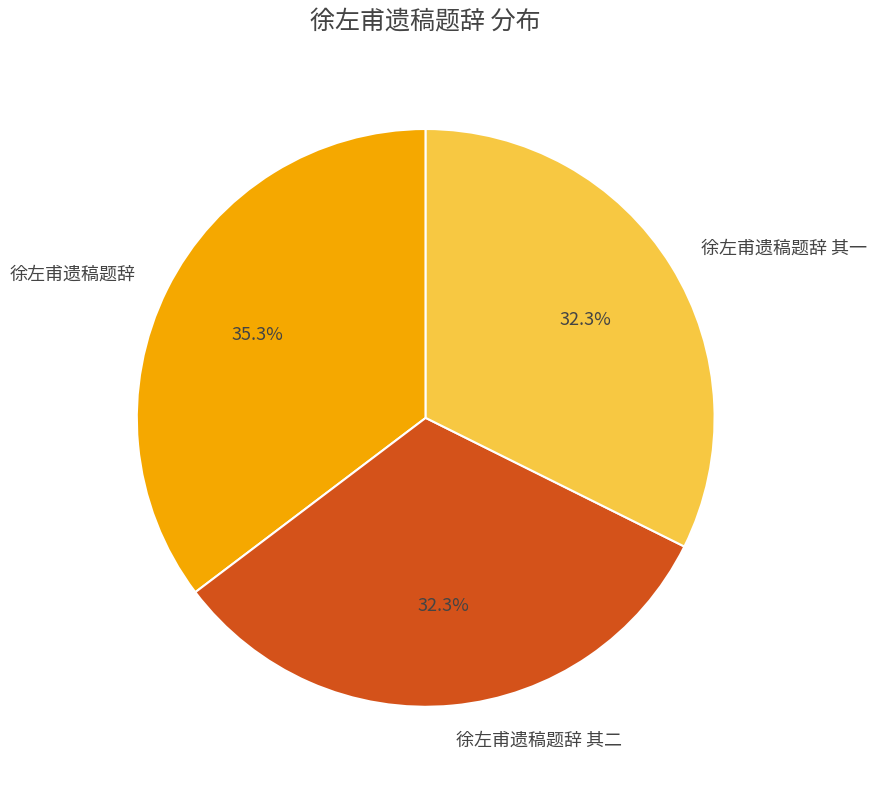

What is the total percentage of 徐左甫遗稿题辞 其一 and 徐左甫遗稿题辞 其二?

64.7%